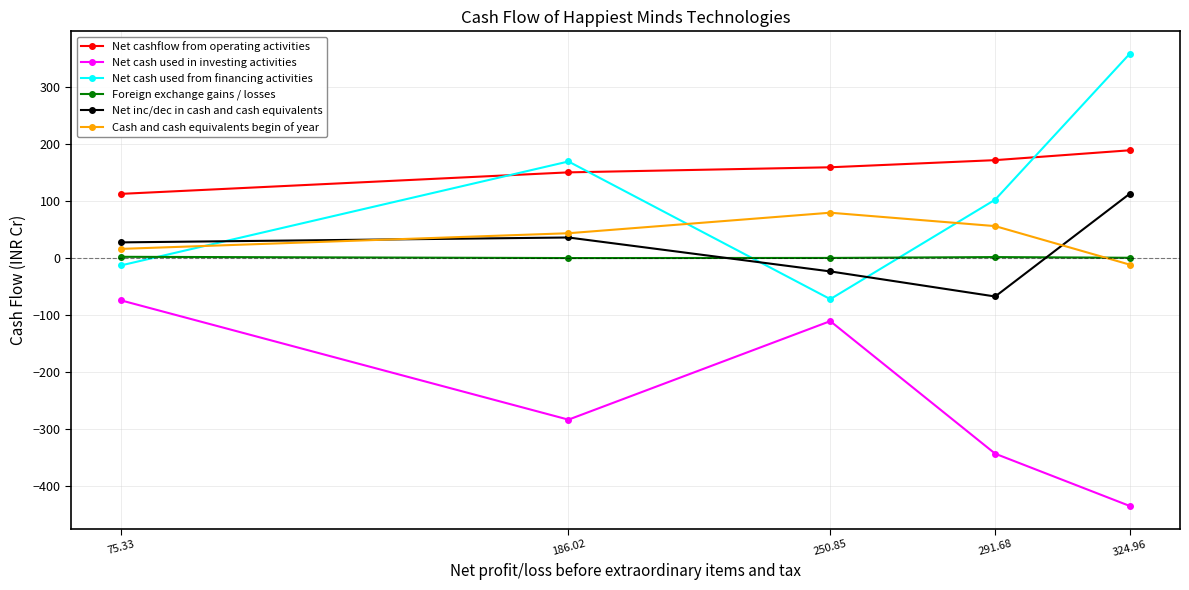

True or false: Net inc/dec in cash and cash equivalents and Net cash used in investing activities cross at least once.

False